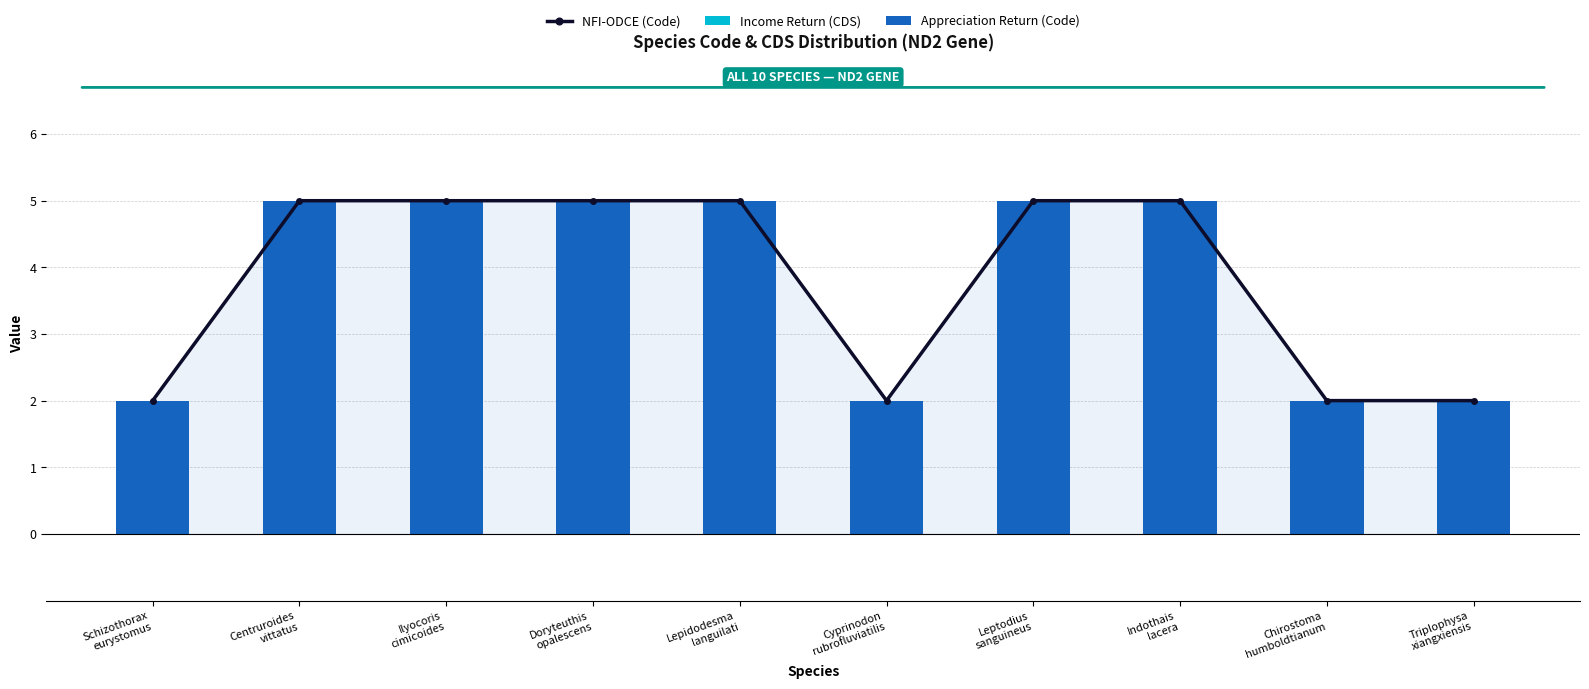

At Centruroides
vittatus, list the series in order from largest to smallest.

NFI-ODCE (Code), Appreciation Return (Code), Income Return (CDS)